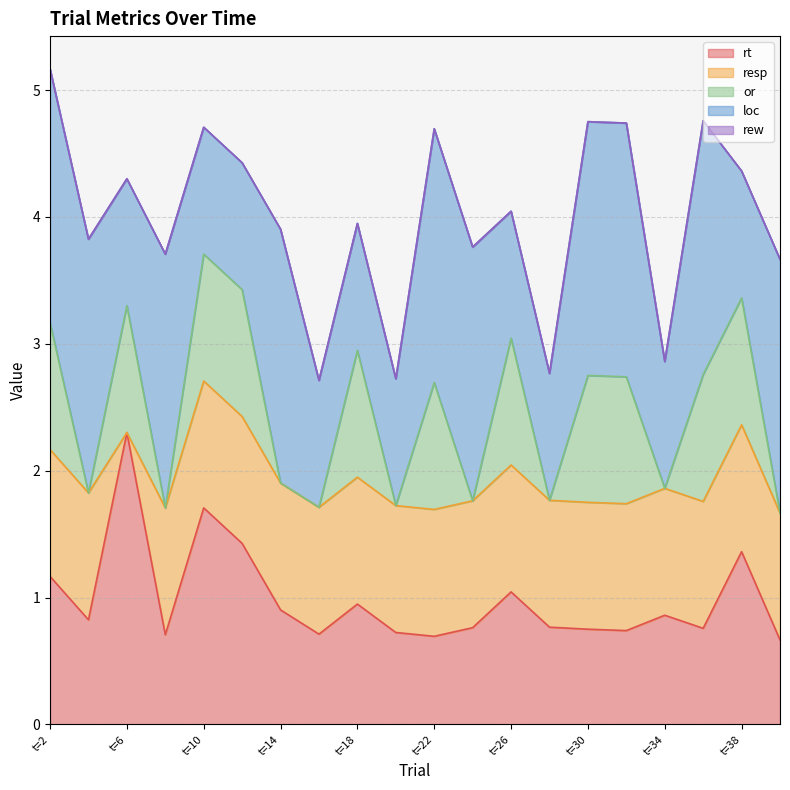

Is the value of resp at t=10 greater than the value of rew at t=22?

Yes